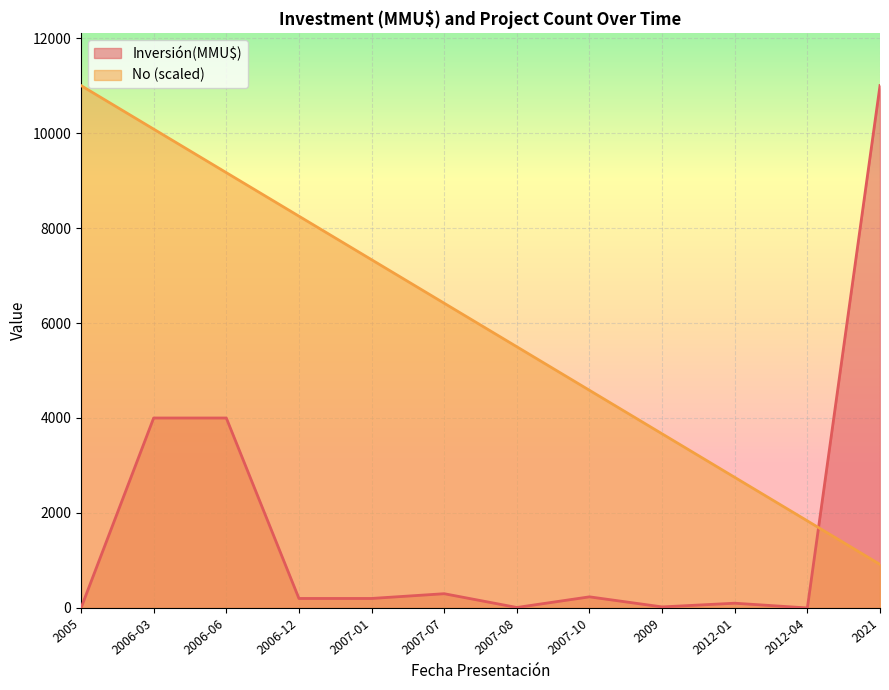

Reading left to right, extract all data points from this chart.

No: 11000.0	10083.3	9166.7	8250.0	7333.3	6416.7	5500.0	4583.3	3666.7	2750.0	1833.3	916.7
Inversión(MMU$): 0.0	4000.0	4000.0	200.0	200.0	300.0	10.0	234.0	22.0	100.0	0.0	11000.0